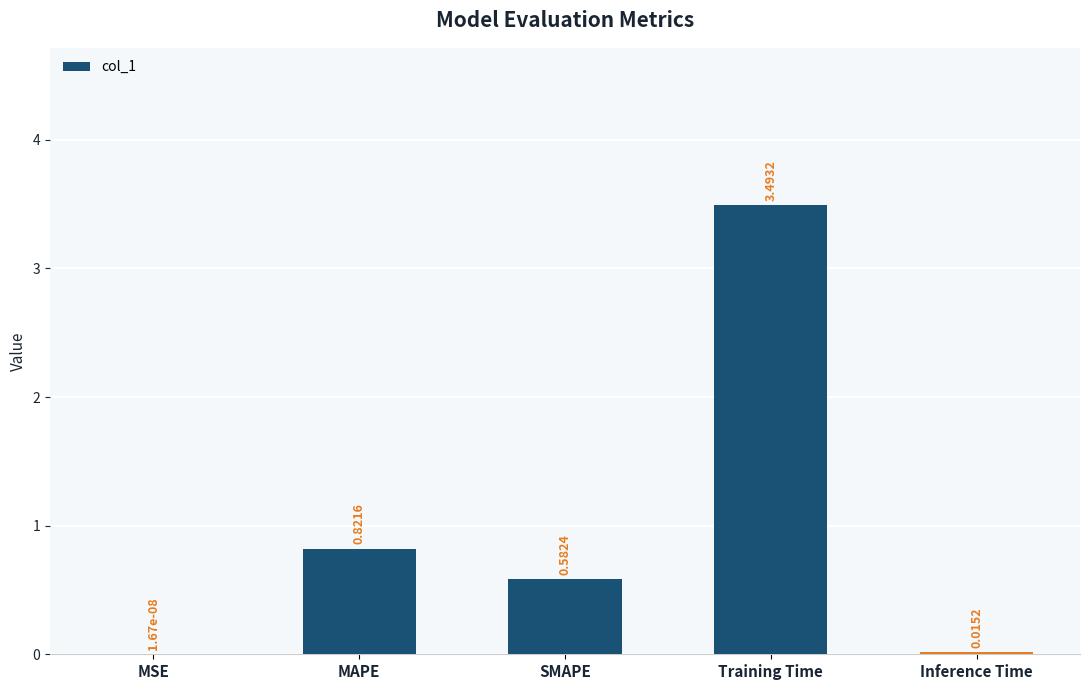

Which category has the highest value across all series?

Training Time